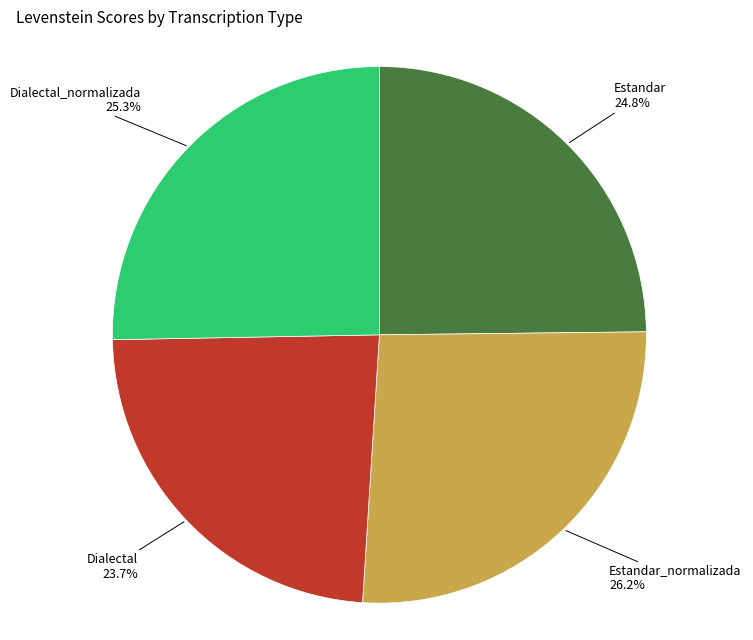

True or false: Dialectal accounts for 14% of the total.

False